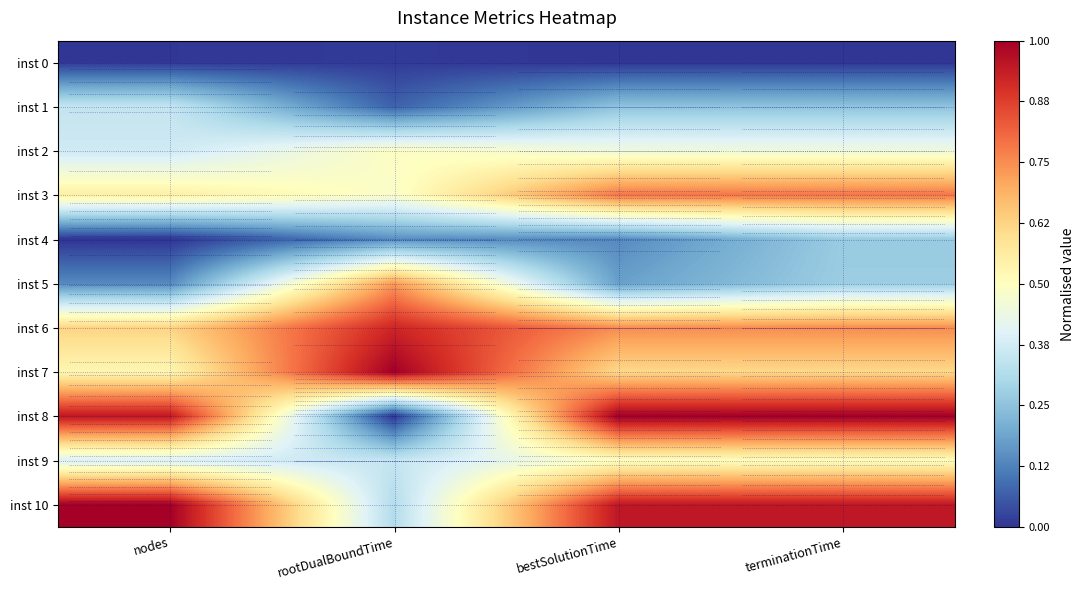

What is the total value across all series at rootDualBoundTime?

4.5